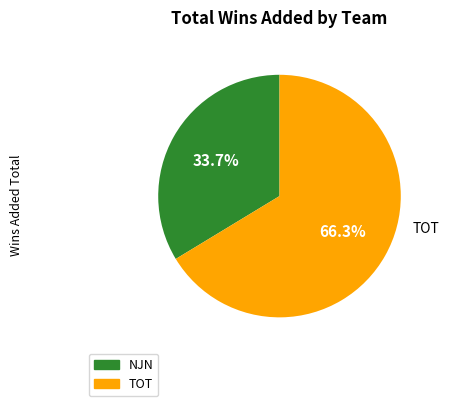

To the nearest percent, what is the combined percentage of NJN and TOT?

100%